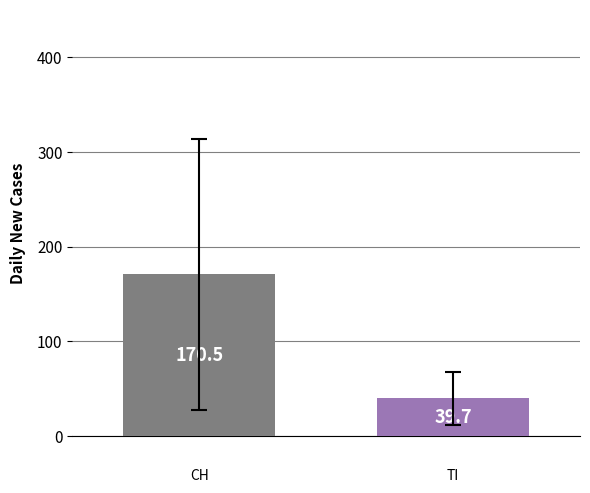

How many data points are less than 170?

1